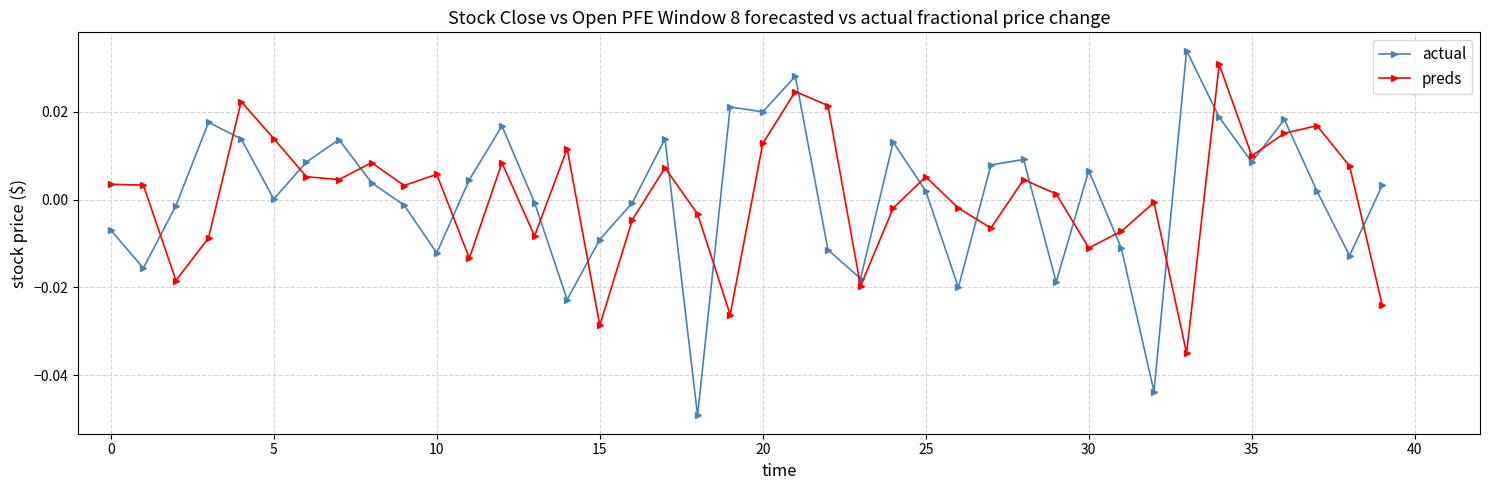

In preds, how many points are lower than both neighbors (excluding endpoints)?

12